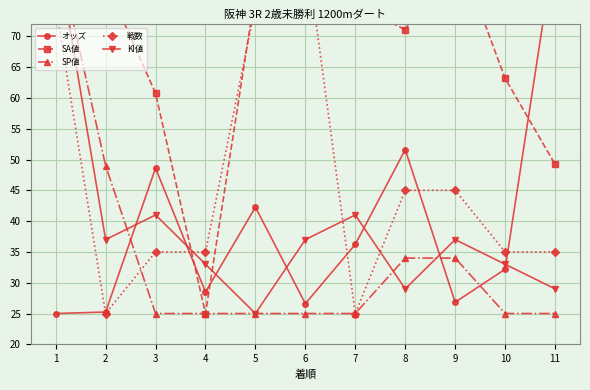

List the series in order of their peak value, lowest first.

オッズ, SA値, SP値, 戦数, KI値